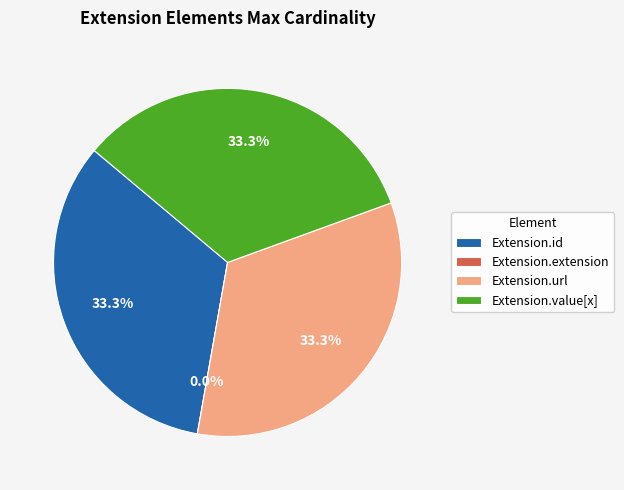

The Extension.extension slice represents 0% of the pie. True or false?

True